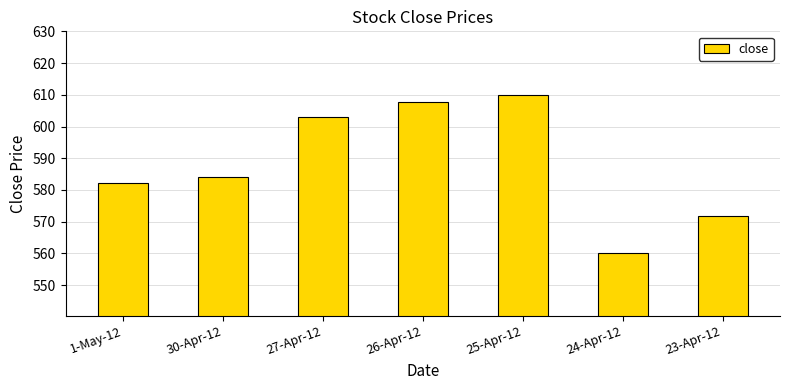

The value at 25-Apr-12 is 610.0. True or false?

True